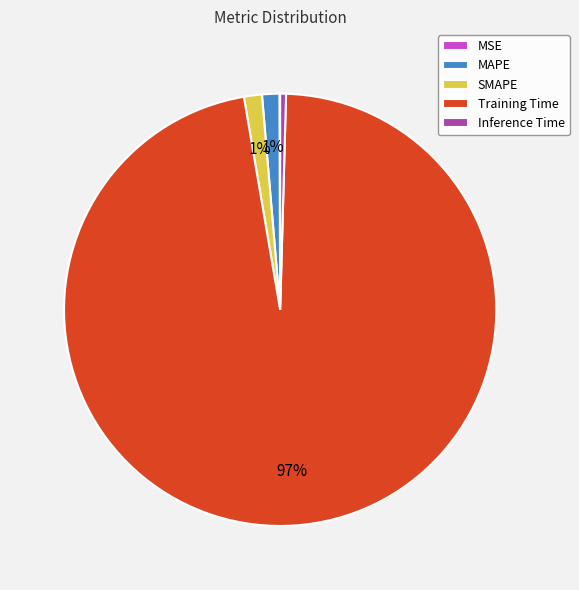

Does any single category account for the majority?

Yes